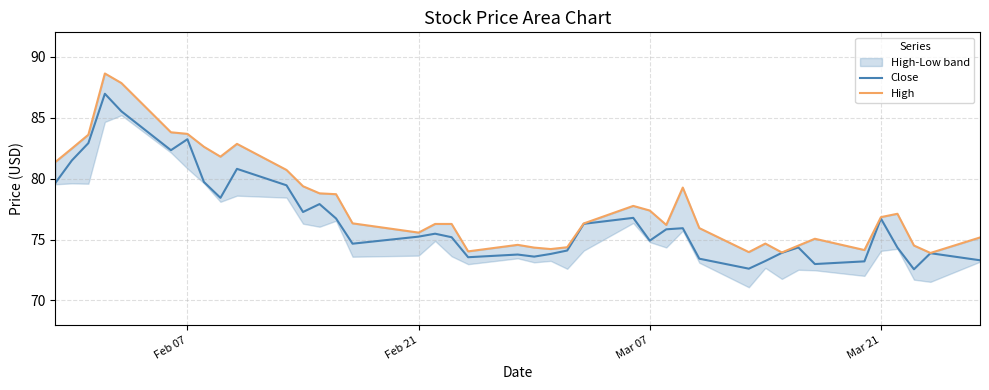

What is the maximum value for Close?

87.0